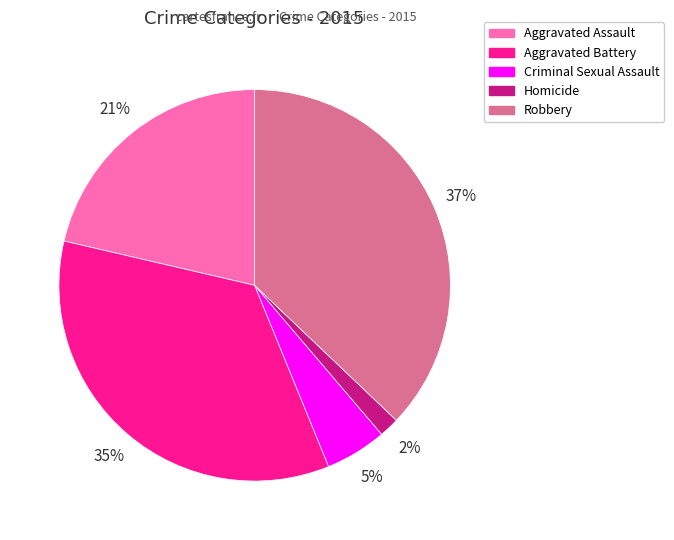

Do Robbery and Aggravated Assault together represent more than half of the pie?

Yes